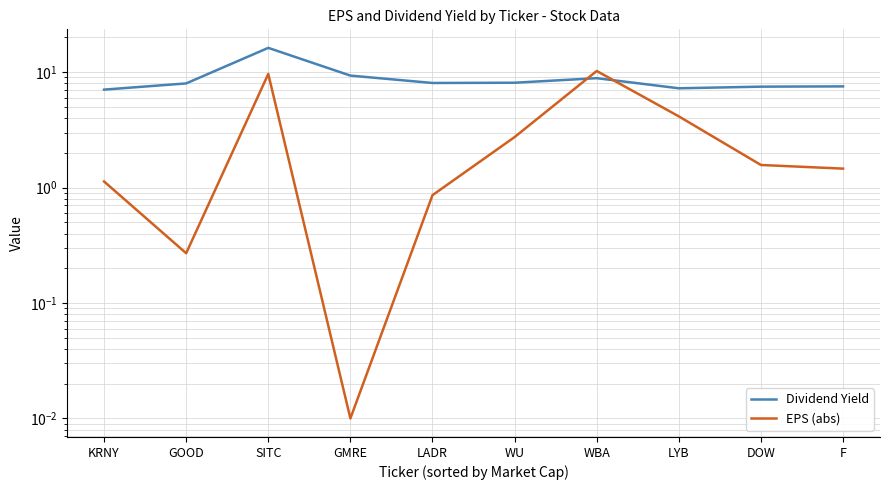

Reading right to left, extract all data points from this chart.

Dividend Yield: 7.5	7.5	7.2	8.9	8.1	8.1	9.3	16.2	8.0	7.1
EPS (abs): 1.5	1.6	4.1	10.2	2.7	0.9	0.0	9.7	0.3	1.1